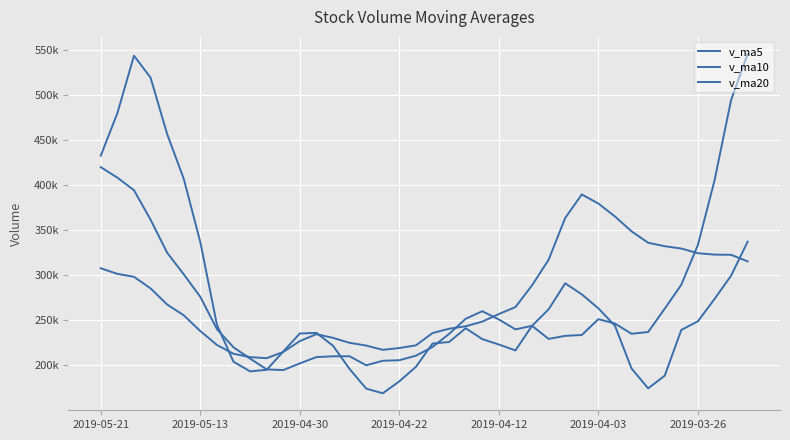

Which series has the largest range (max minus min)?

v_ma5